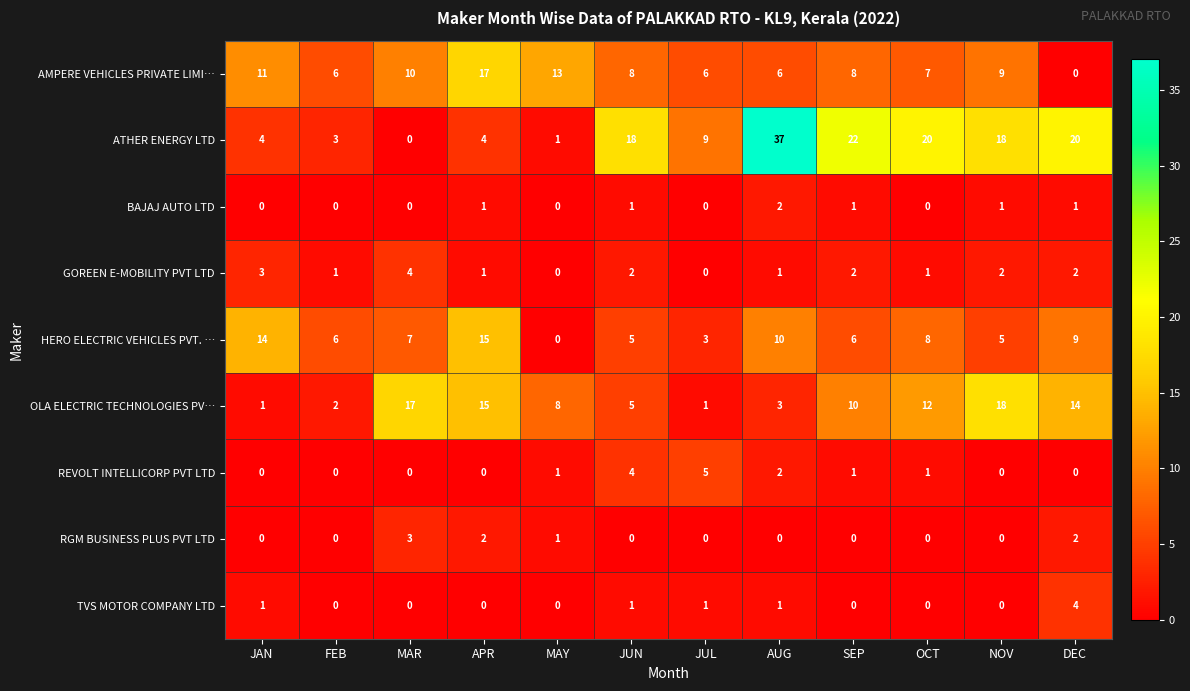

Is it true that ATHER ENERGY LTD equals 11 at JUN?

False